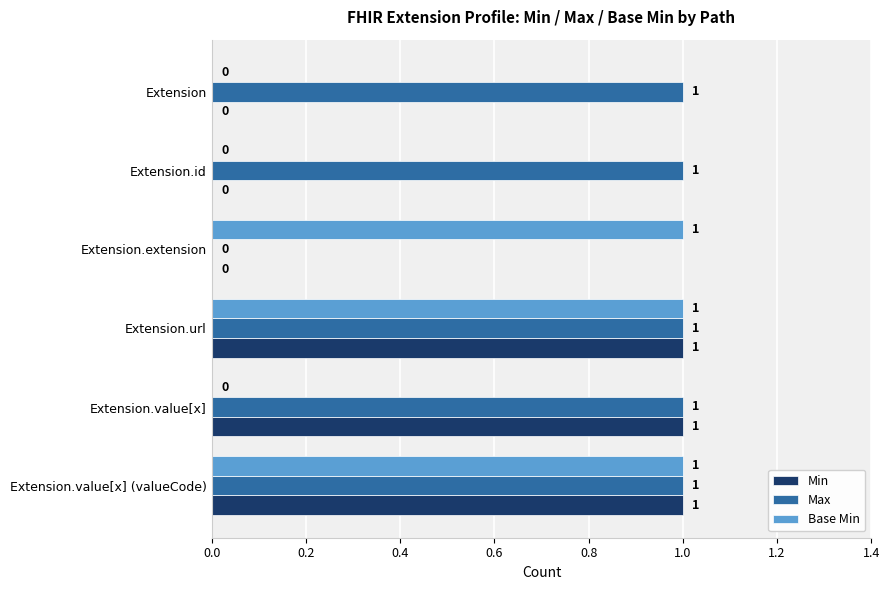

Which series has the largest total across all categories?

Max